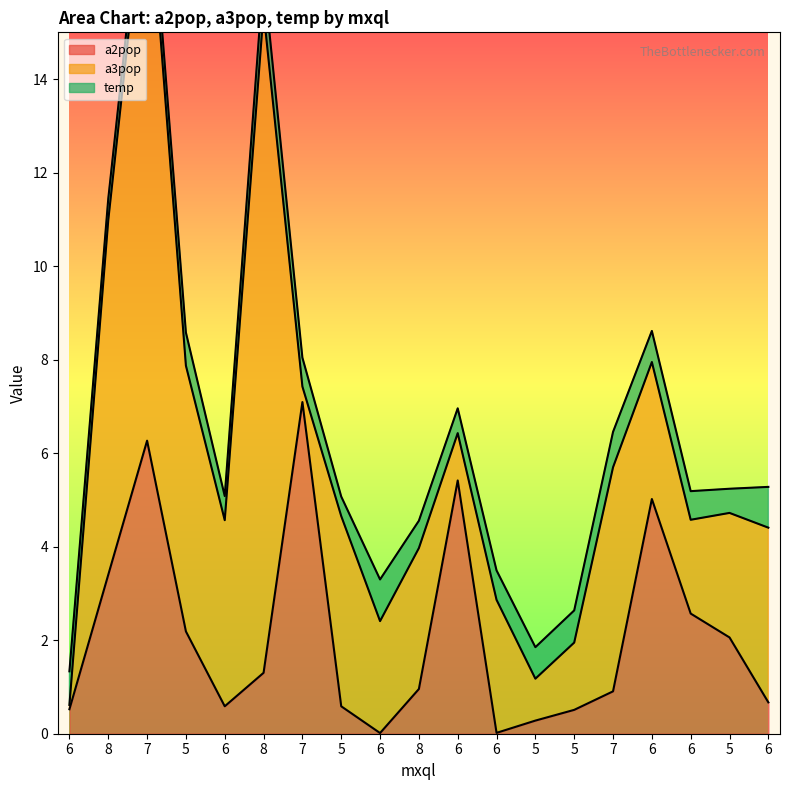

Which category has the highest value across all series?

8